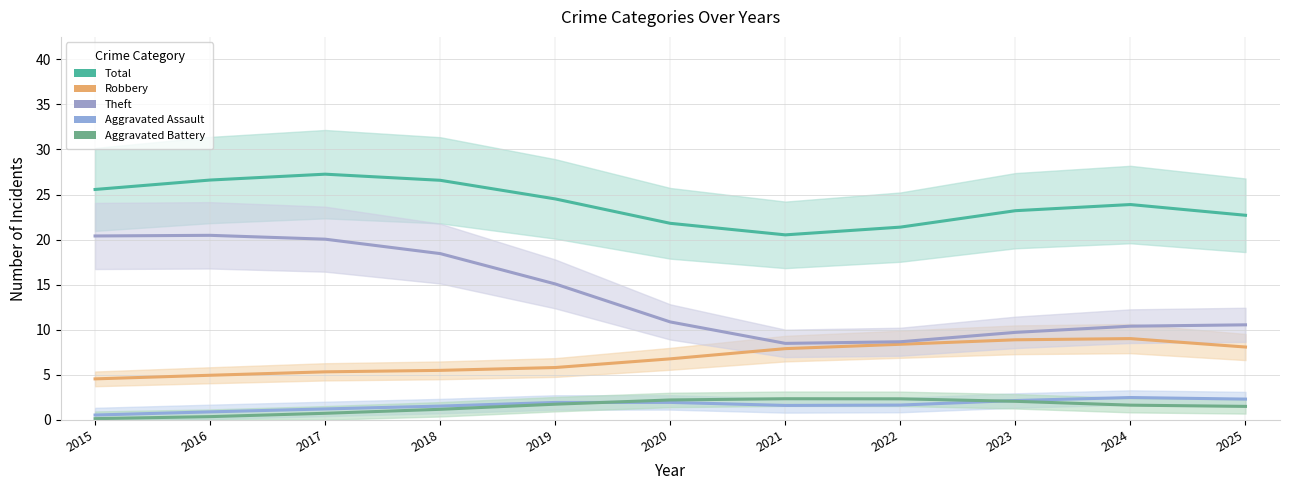

Which series has the widest spread of values?

Theft